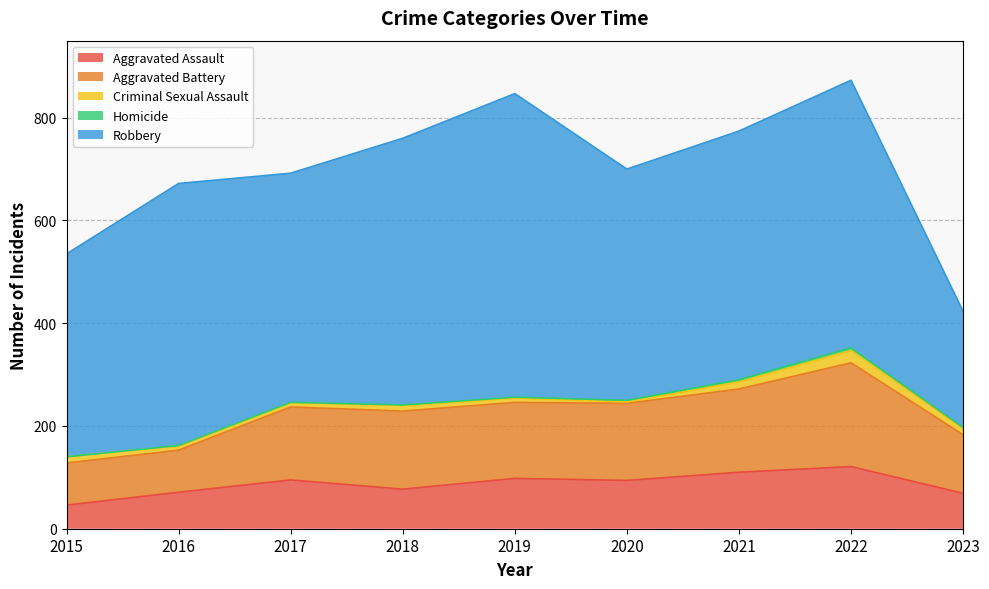

Does the chart display data point markers on the line(s)?

No